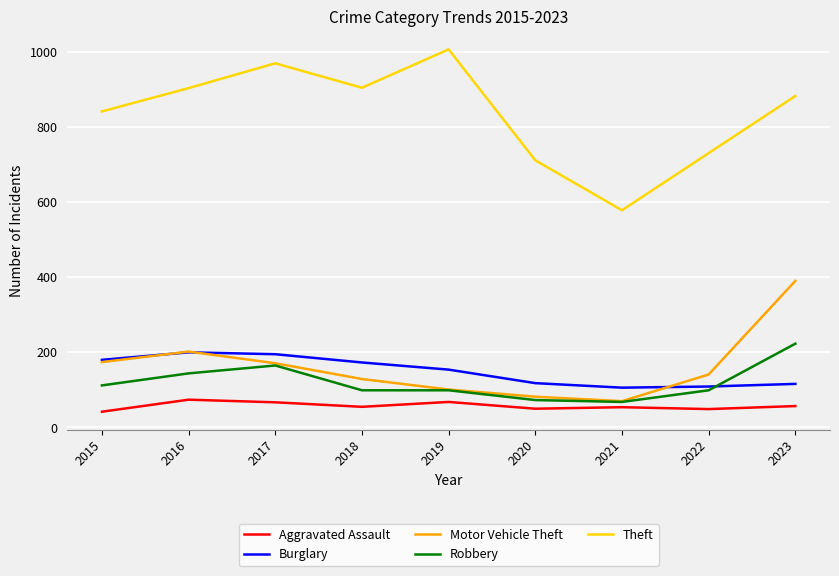

At which category is the sum across all series the highest?

2023